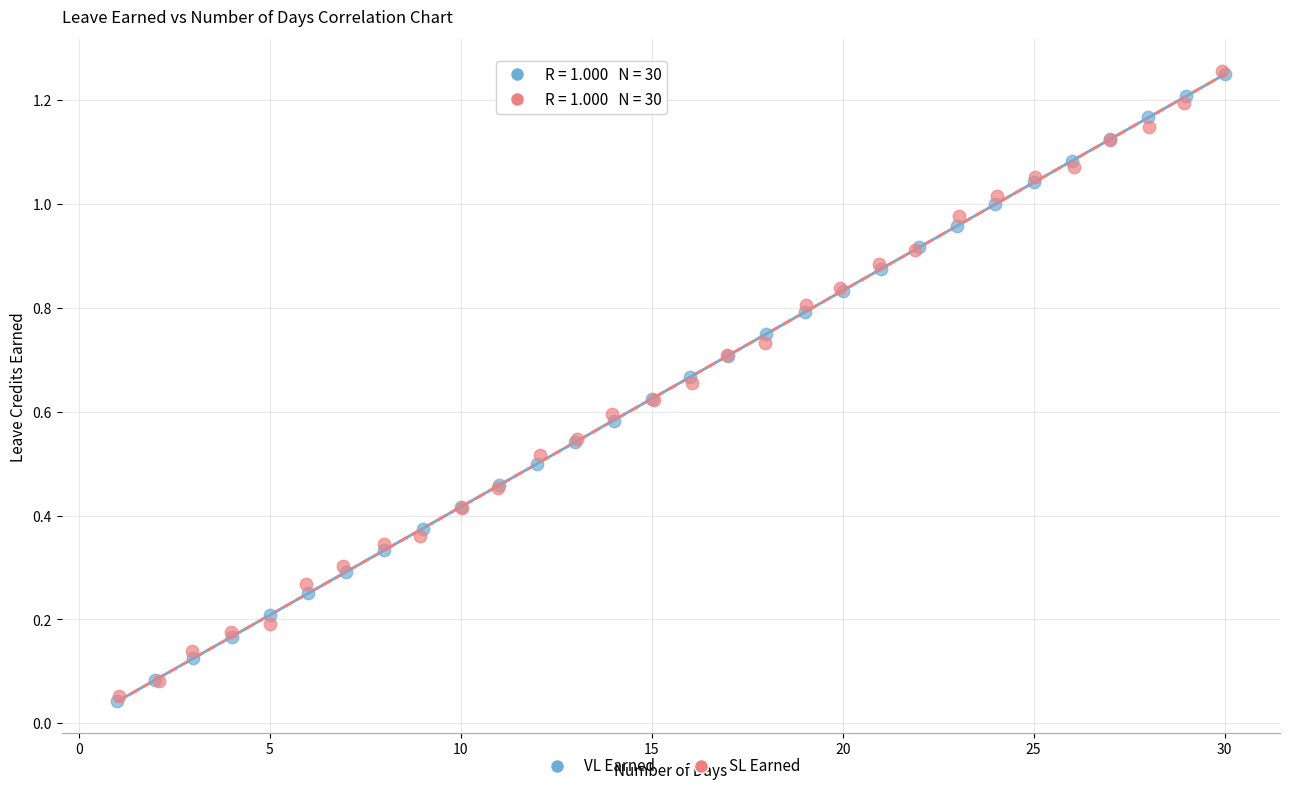

What are all the series names shown in the legend?

VL Earned, SL Earned